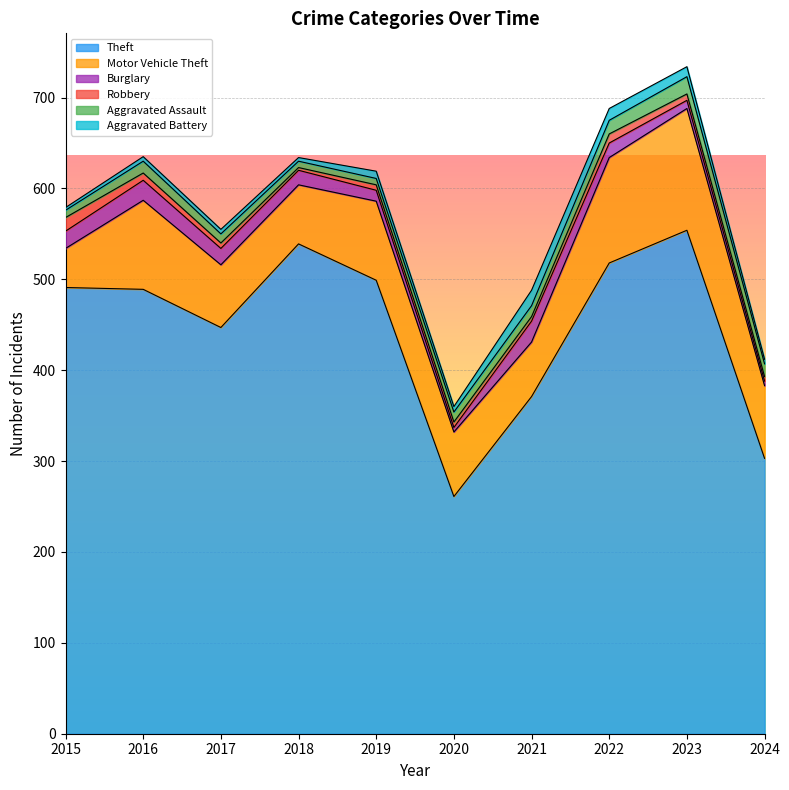

True or false: Theft and Aggravated Assault cross at least once.

False